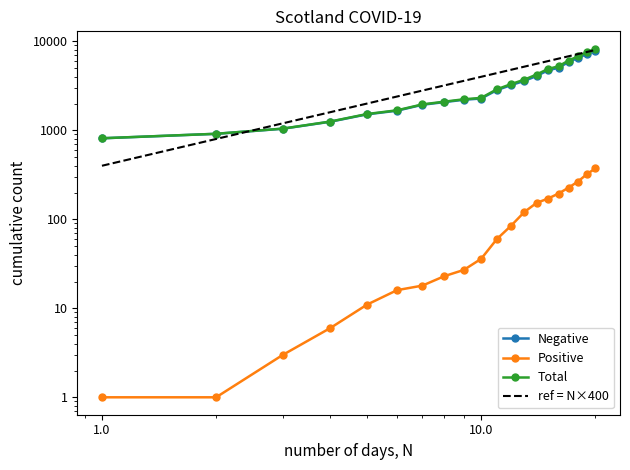

Rank the series at 2020-03-07 from lowest to highest value.

Positive, Negative, Total